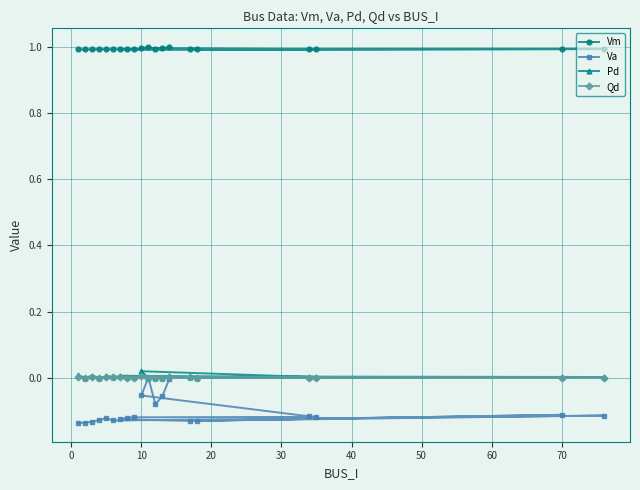

How many data points does each series have?

20